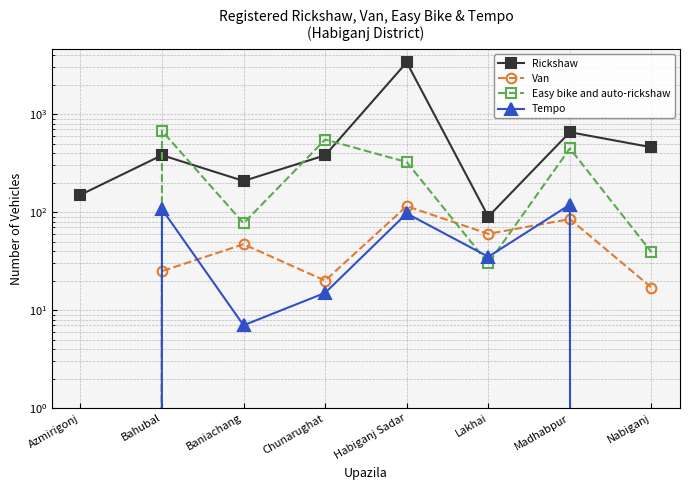

Where do Van and Easy bike and auto-rickshaw first cross each other?

Habiganj Sadar and Lakhai